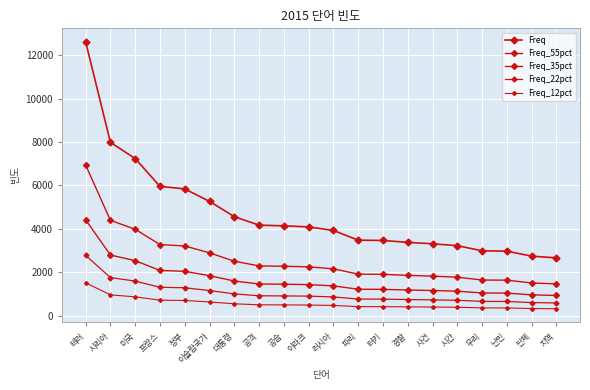

Which category has the lowest value in the Freq_22pct series?

지역